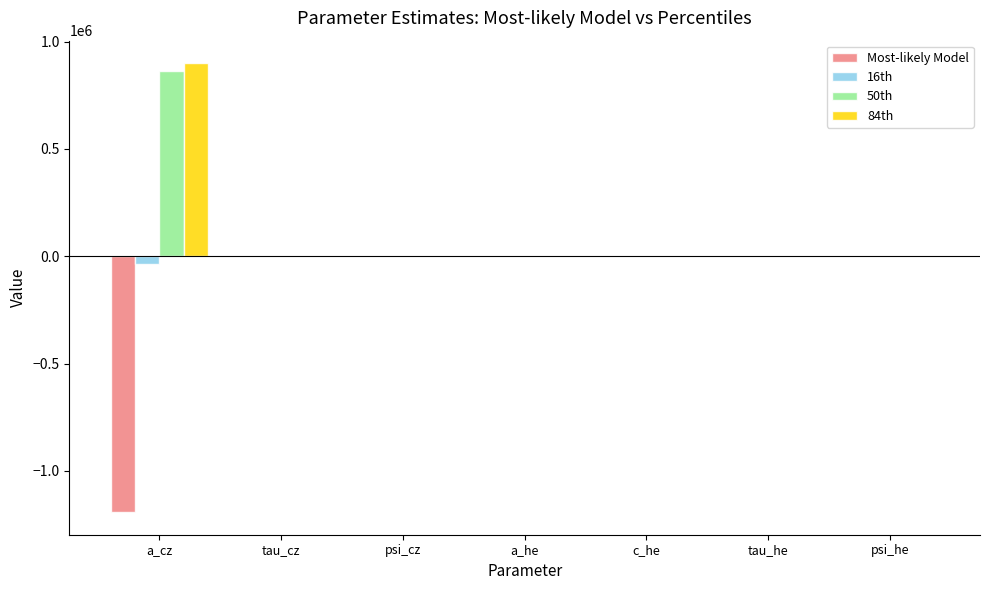

At which category is the sum across all series the highest?

a_cz